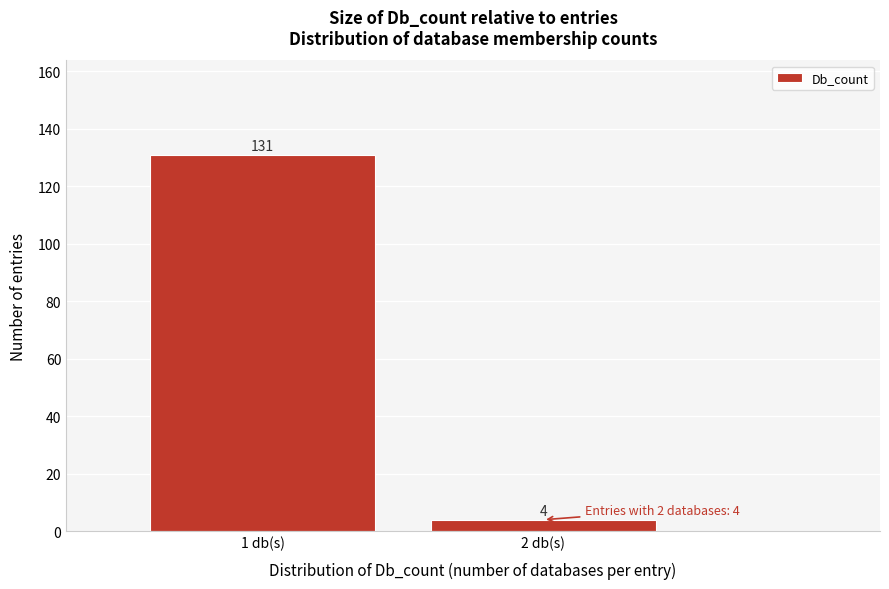

Reading left to right, transcribe all the data shown in this chart.

131	4